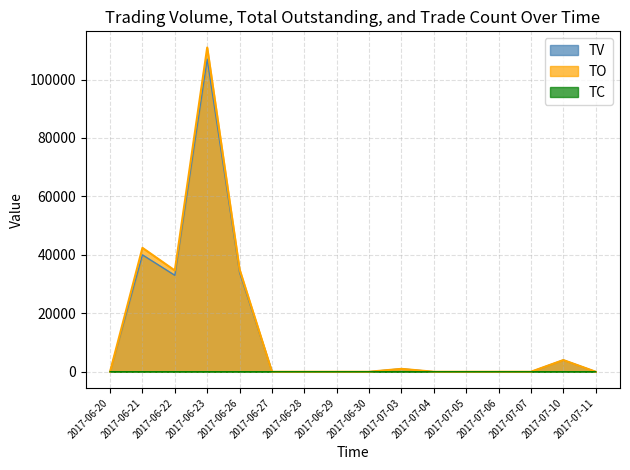

What is the label of the 7th point from the left?

2017-06-28